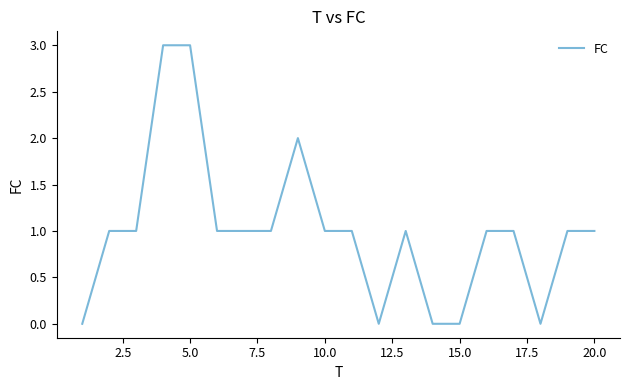

How many series are shown in this chart?

1